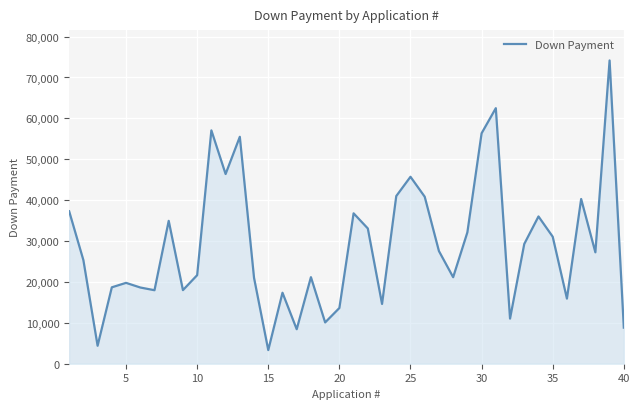

What is the difference between the maximum and minimum values?

70839.9